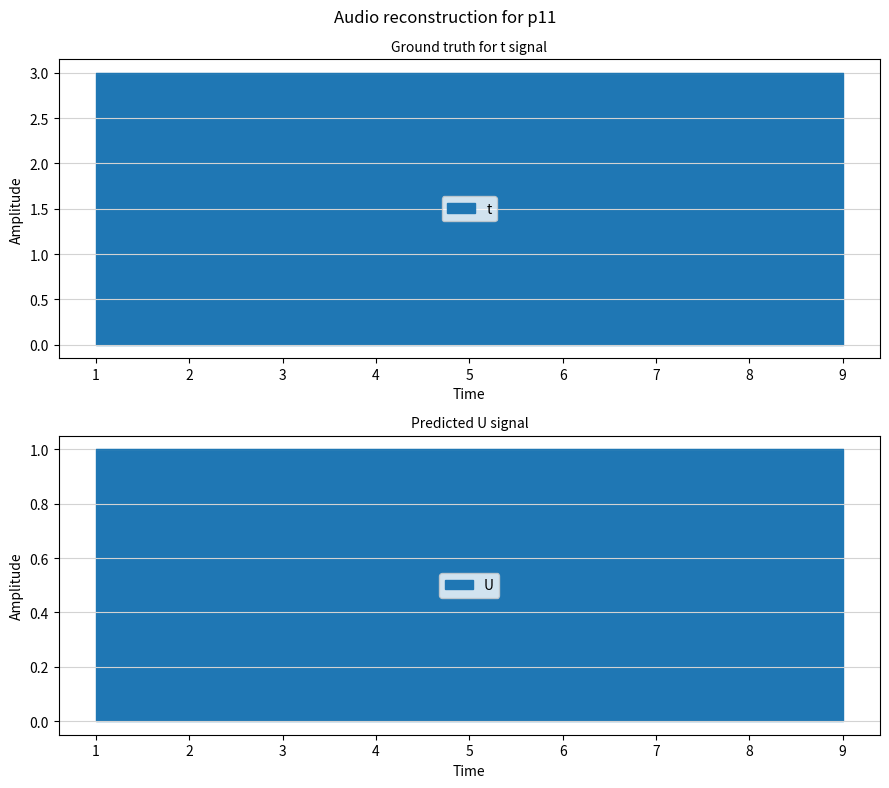

Reading left to right, transcribe all the data shown in this chart.

t: 3	3	3	3	3	3	3	3	3
U: 1	1	1	1	1	1	1	1	1